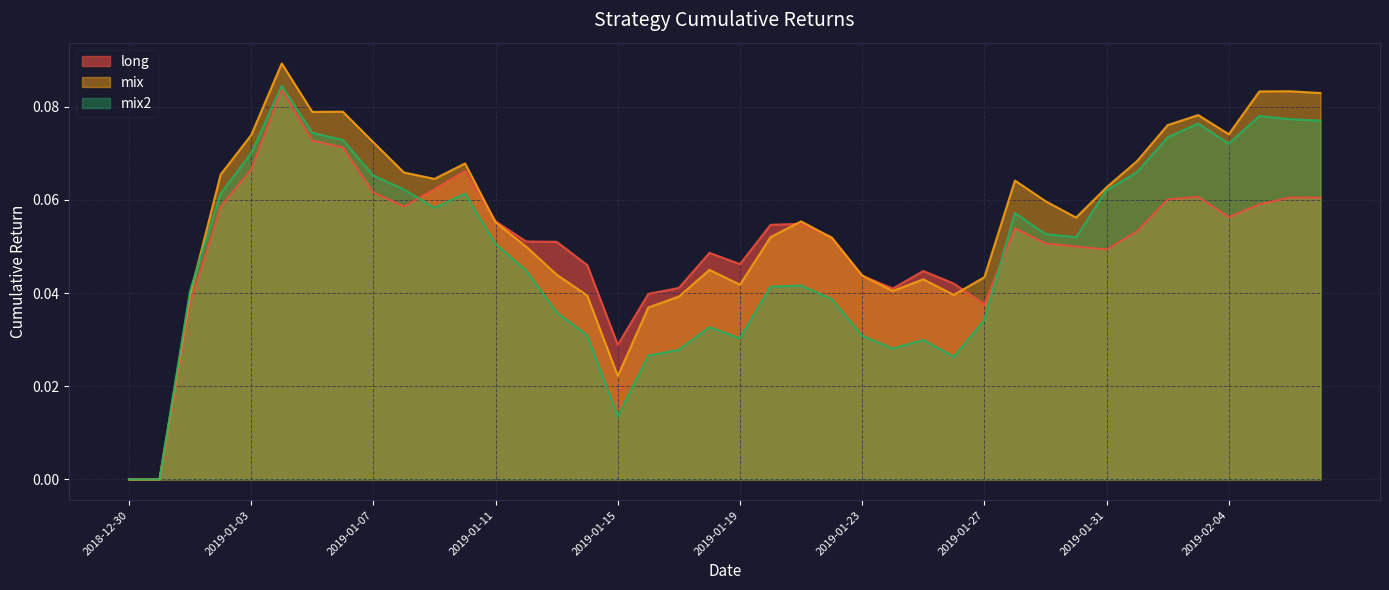

Reading right to left, what are all the values shown in this chart?

long: 0.1	0.1	0.1	0.1	0.1	0.1	0.1	0.0	0.1	0.1	0.1	0.0	0.0	0.0	0.0	0.0	0.1	0.1	0.1	0.0	0.0	0.0	0.0	0.0	0.0	0.1	0.1	0.1	0.1	0.1	0.1	0.1	0.1	0.1	0.1	0.1	0.1	0.0	0.0	0.0
mix: 0.1	0.1	0.1	0.1	0.1	0.1	0.1	0.1	0.1	0.1	0.1	0.0	0.0	0.0	0.0	0.0	0.1	0.1	0.1	0.0	0.0	0.0	0.0	0.0	0.0	0.0	0.0	0.1	0.1	0.1	0.1	0.1	0.1	0.1	0.1	0.1	0.1	0.0	0.0	0.0
mix2: 0.1	0.1	0.1	0.1	0.1	0.1	0.1	0.1	0.1	0.1	0.1	0.0	0.0	0.0	0.0	0.0	0.0	0.0	0.0	0.0	0.0	0.0	0.0	0.0	0.0	0.0	0.0	0.1	0.1	0.1	0.1	0.1	0.1	0.1	0.1	0.1	0.1	0.0	0.0	0.0